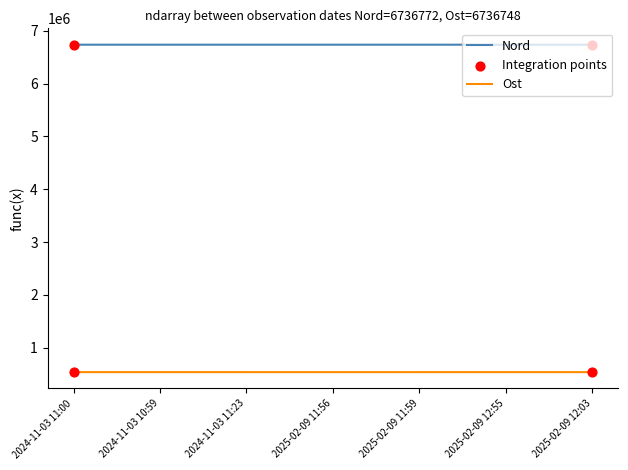

At how many categories does at least one series exceed 4595721?

7